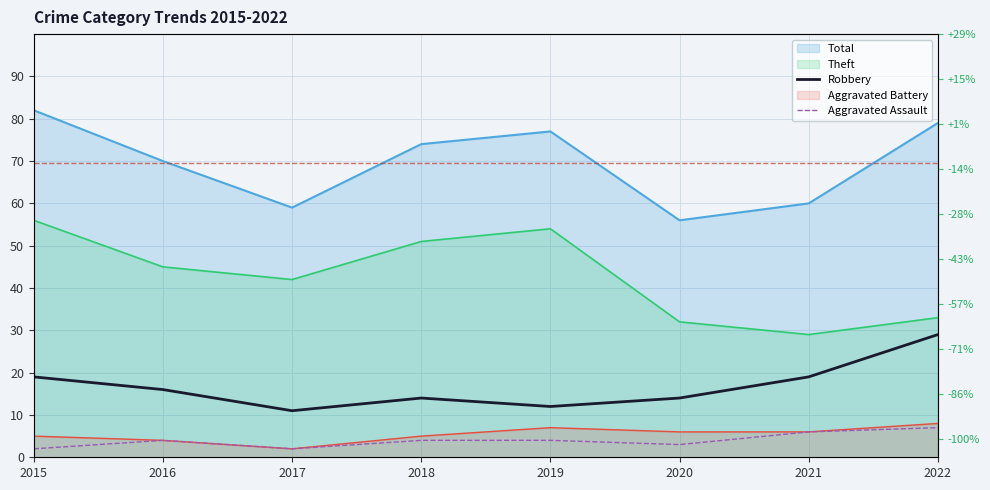

What is the lowest value of the Aggravated Assault series?

2